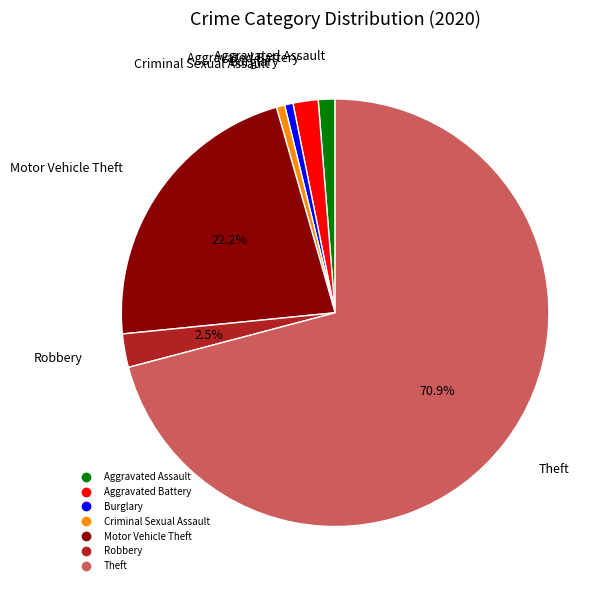

To the nearest percent, what is the average slice percentage?

14%